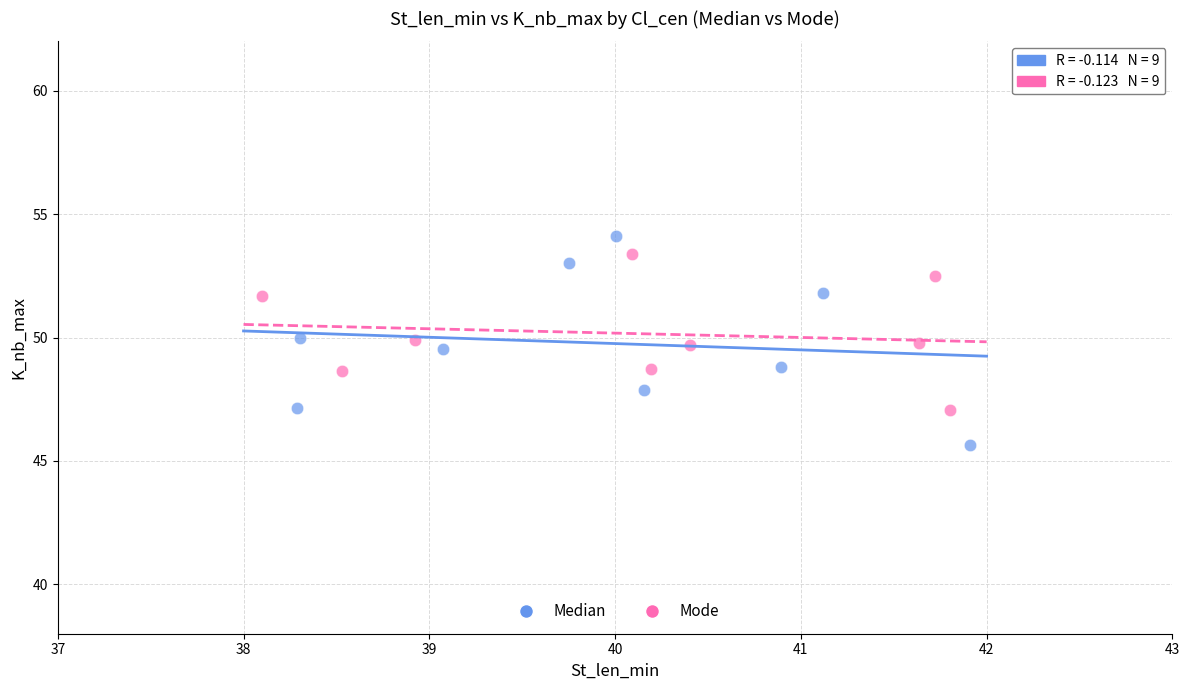

Which series has the widest spread of Y values?

Median